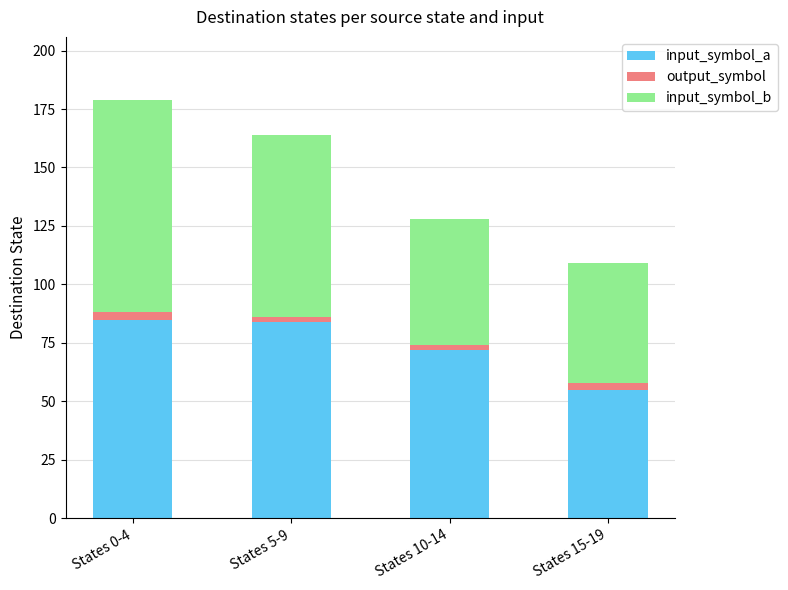

What is the lowest value of the input_symbol_a series?

55